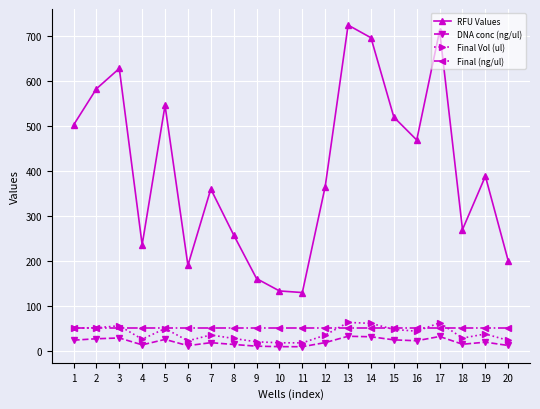

What is the value of the RFU Values point at the 5th from the left?

545.5